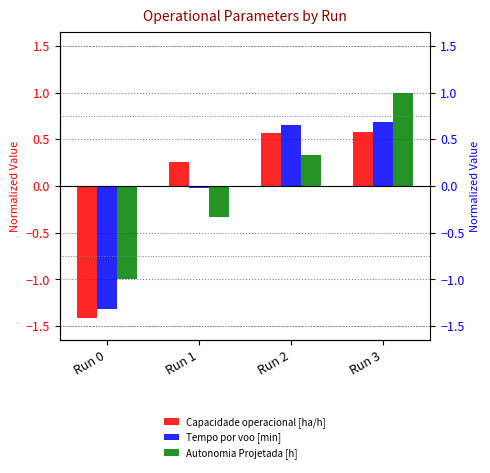

What is the value of the Capacidade operacional [ha/h] bar at the 2nd from the left?

0.3